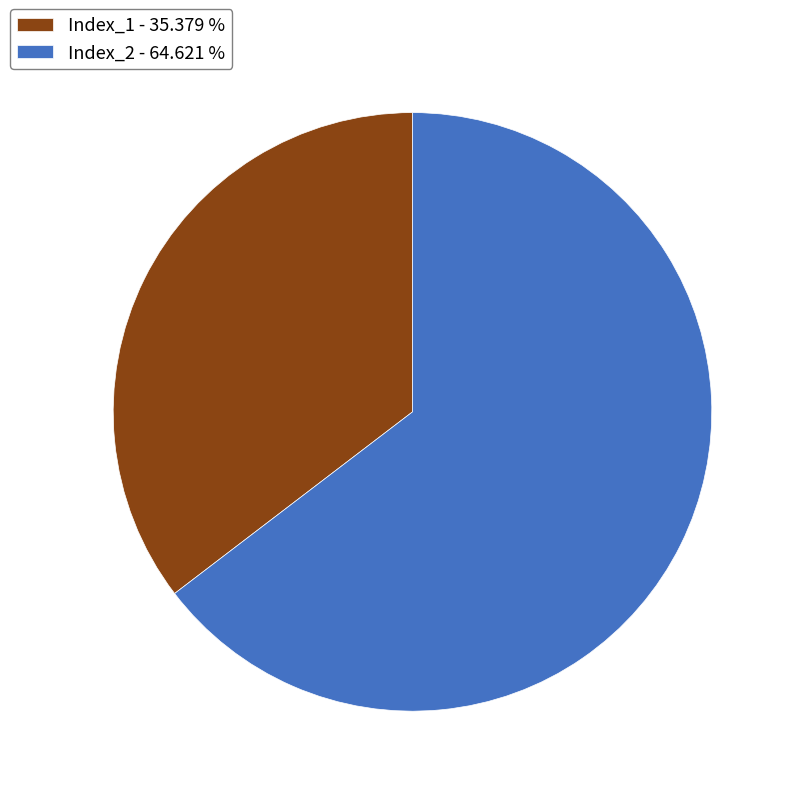

Is it true that Index_2 is 89% of the pie?

False